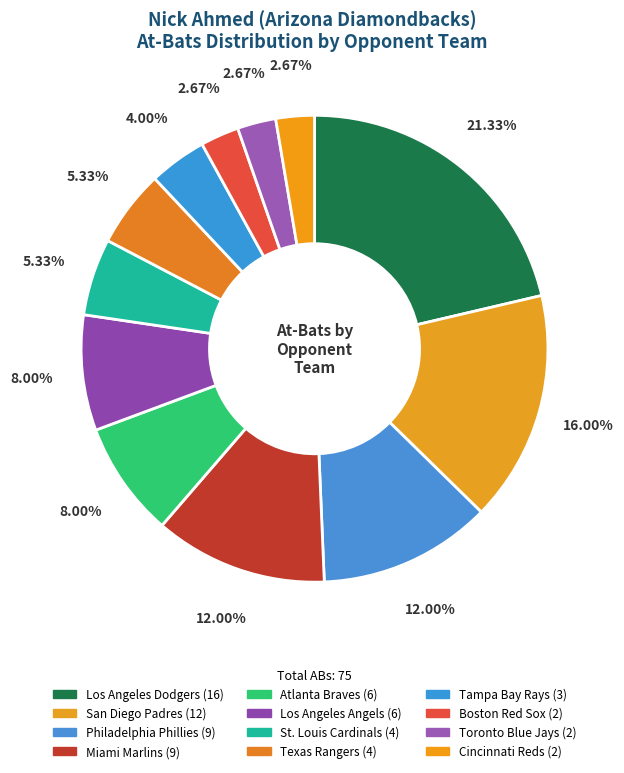

Count the number of slices in the pie.

12